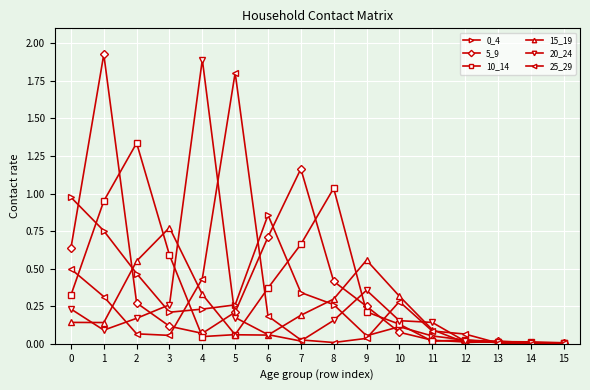

True or false: 0_4 has a value of 0.5 at 2.

True